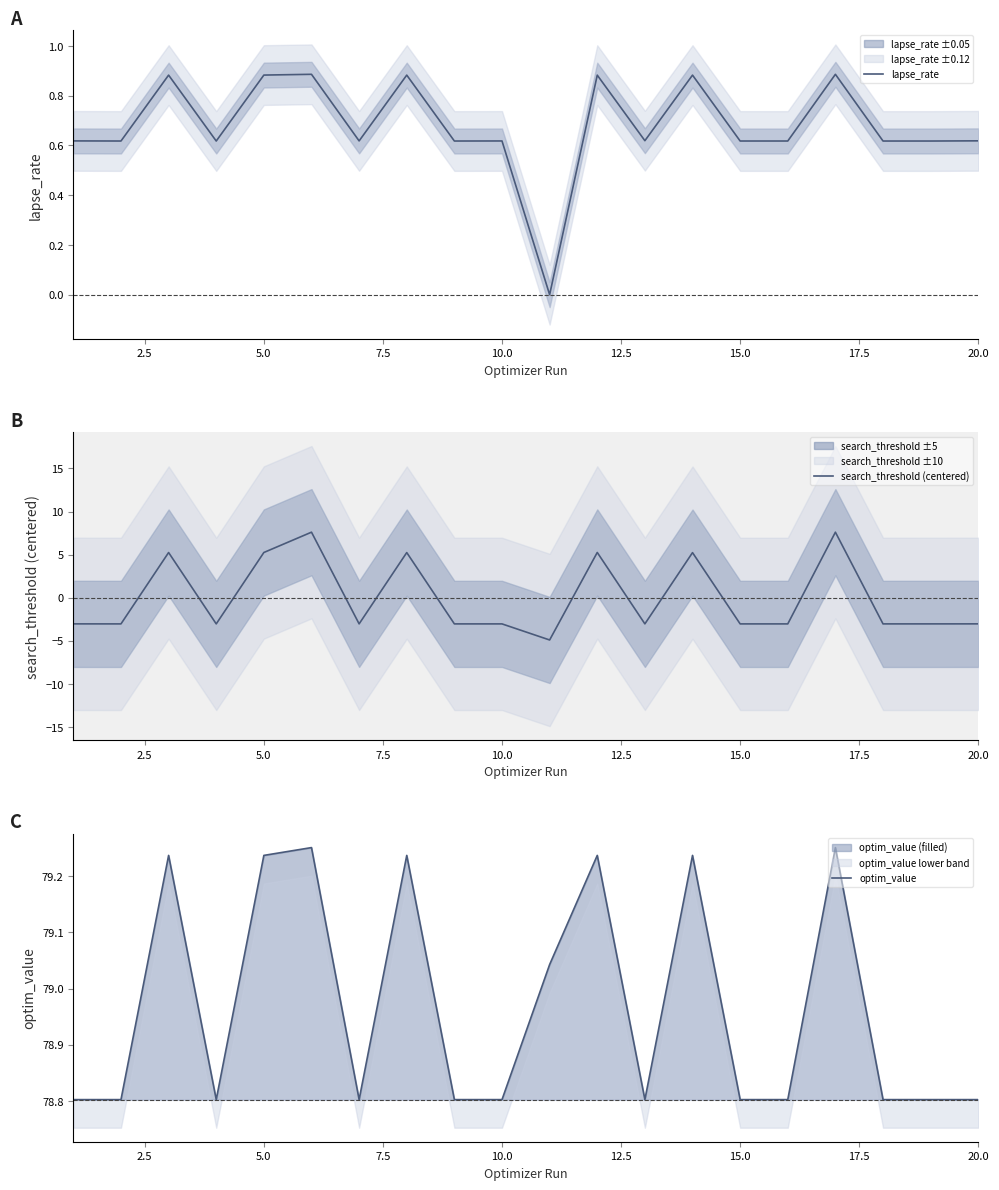

How many values in the search_threshold (centered) series are below -3?

13